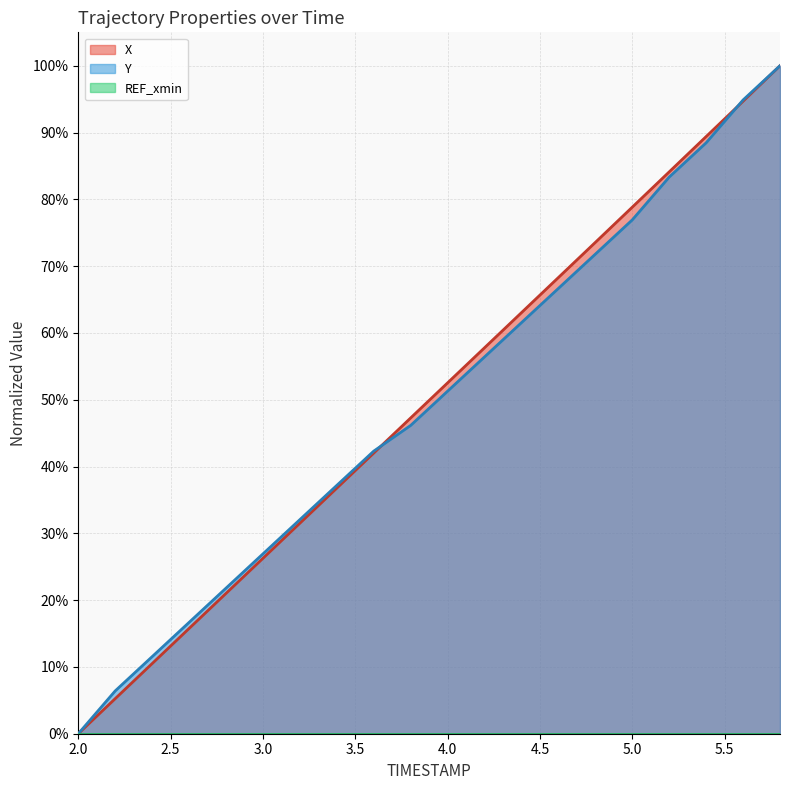

Between which two adjacent categories do Y and X first intersect?

3.6 and 3.8